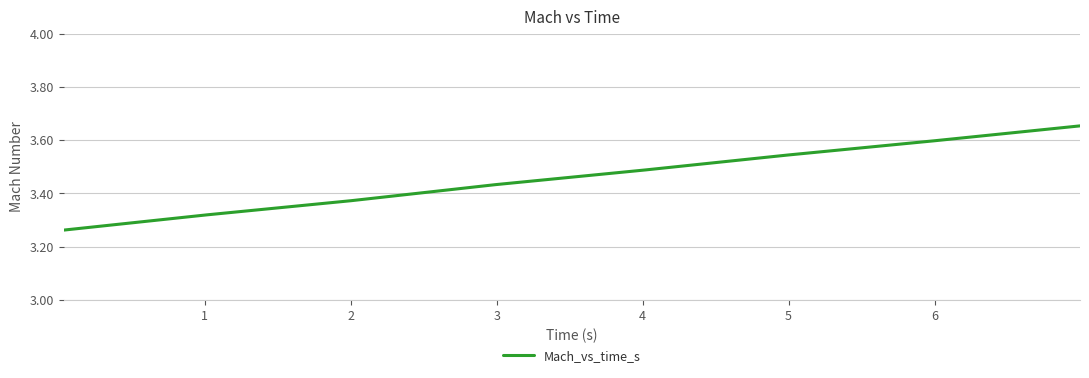

What is the sum of all values?

27.7